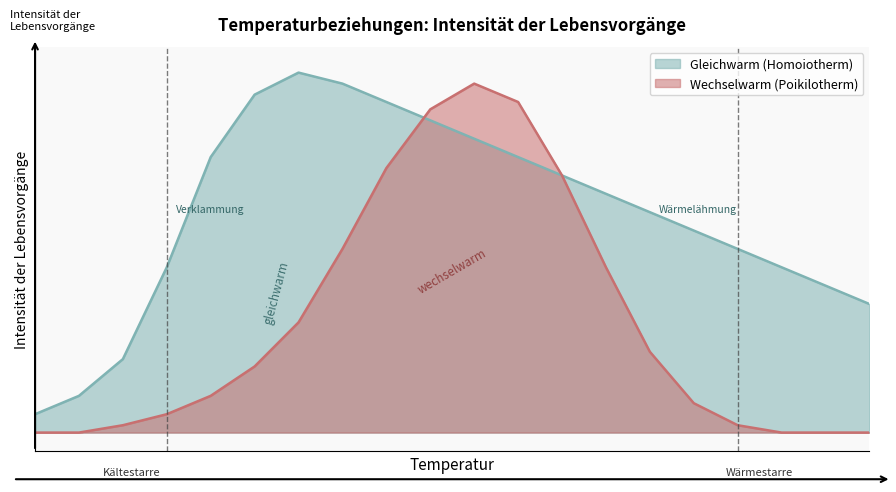

In Gleichwarm (Homoiotherm), how many points are higher than both neighbors (excluding endpoints)?

1